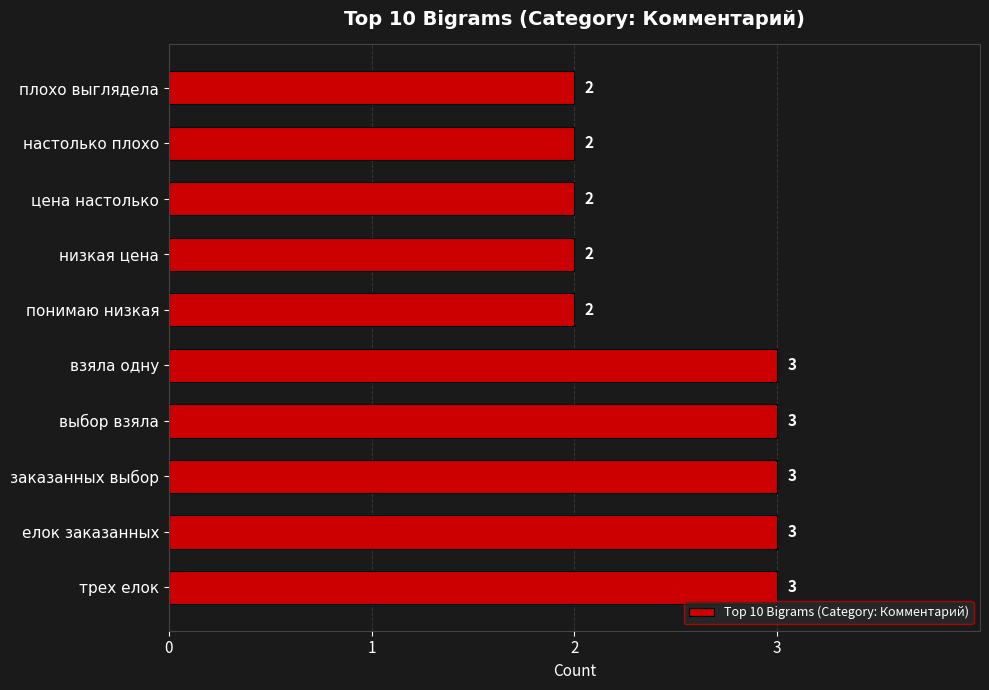

Approximately how many times larger is the value at настолько плохо compared to цена настолько?

1.0